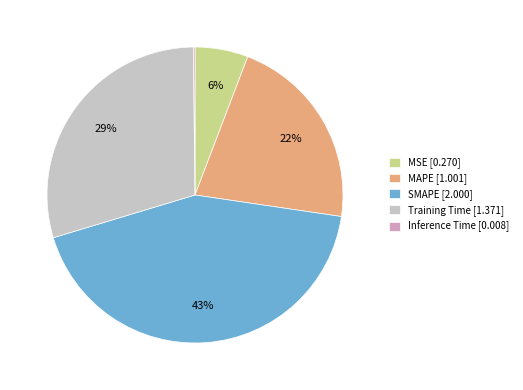

Which has a higher value, SMAPE [2.000] or MAPE [1.001]?

SMAPE [2.000]